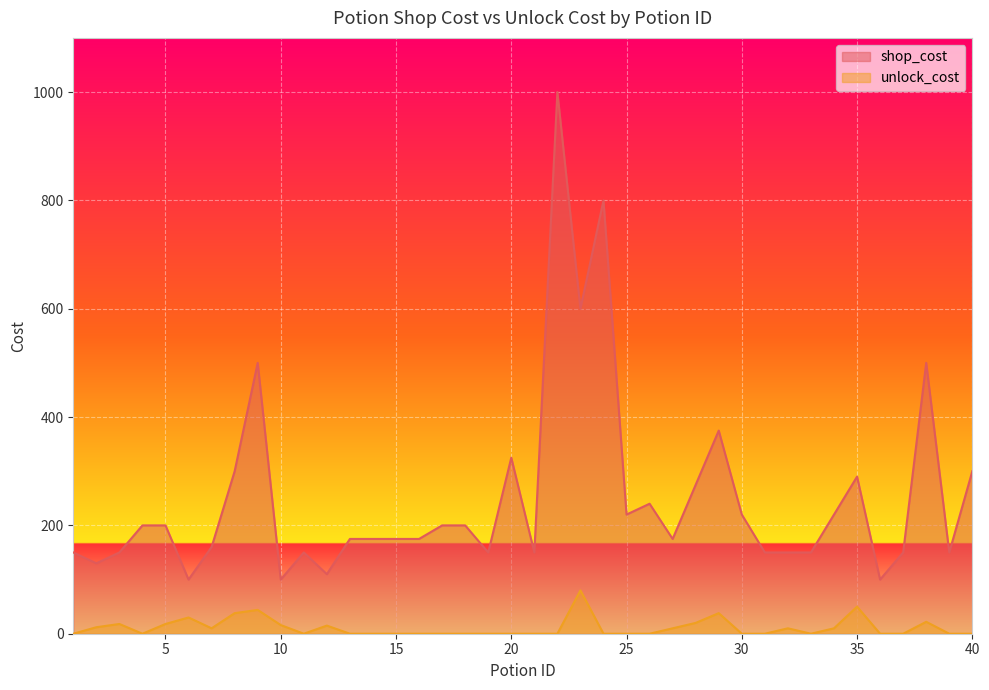

How many lines are shown in the chart?

2